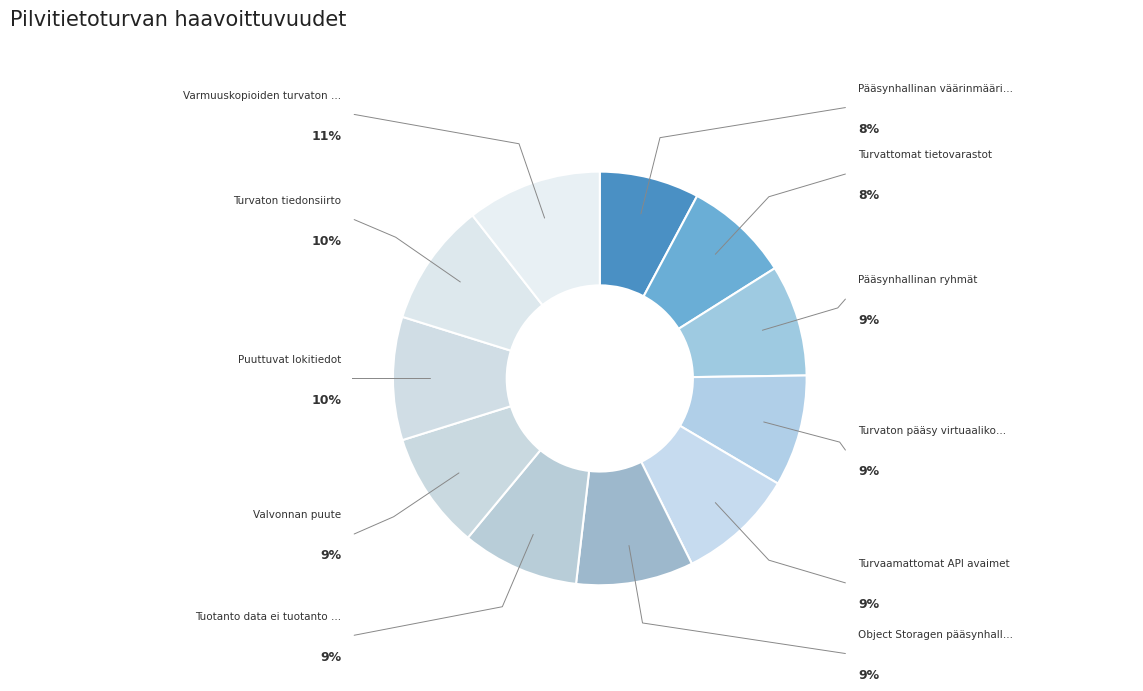

How many segments does this pie chart have?

11